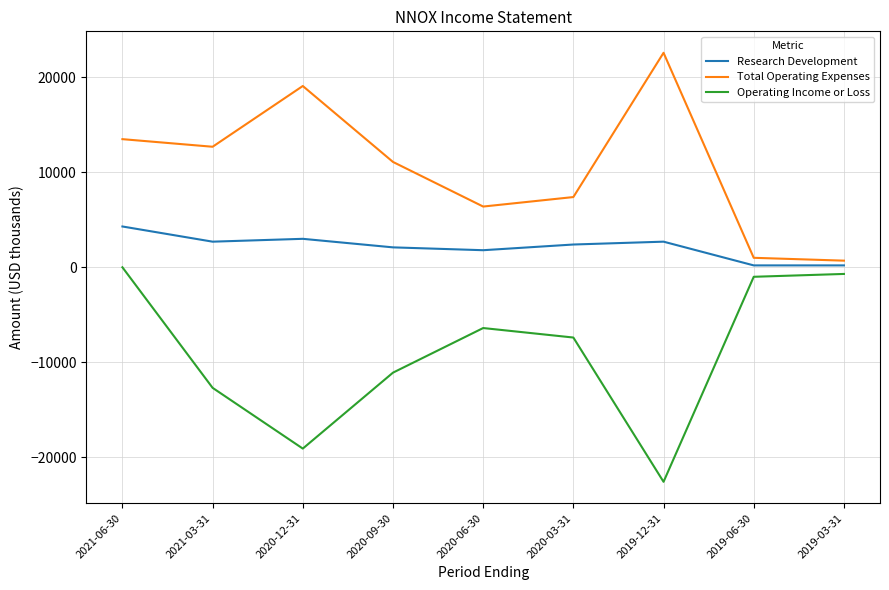

What is the minimum value shown in the chart?

-22600